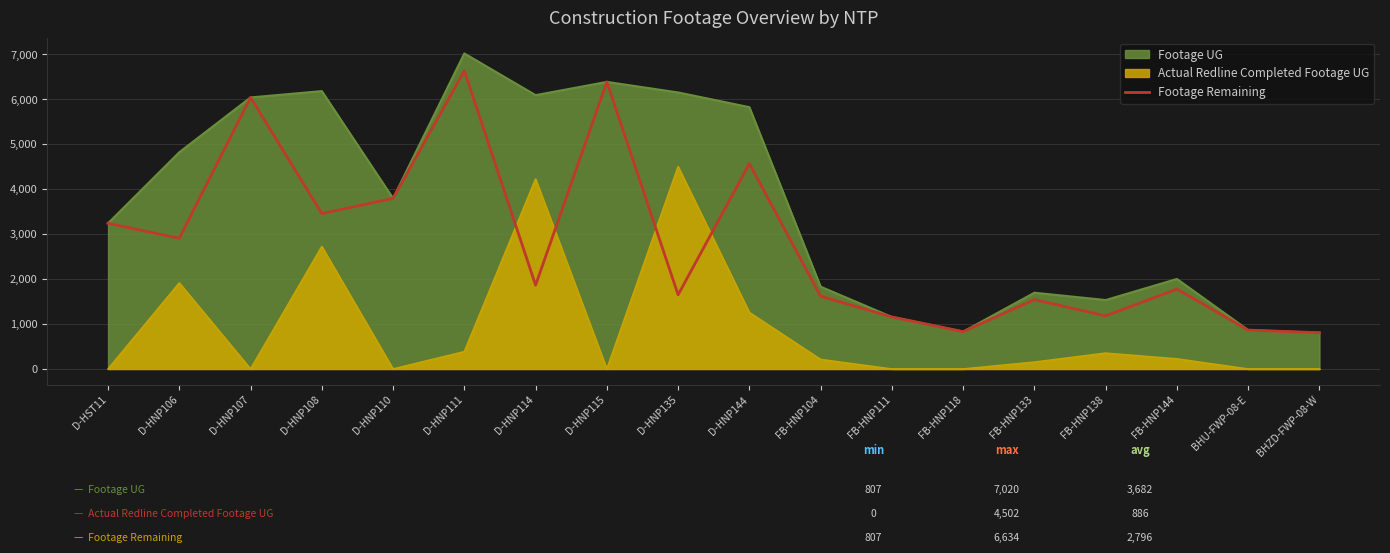

True or false: the data shows 1650 at D-HNP135.

True